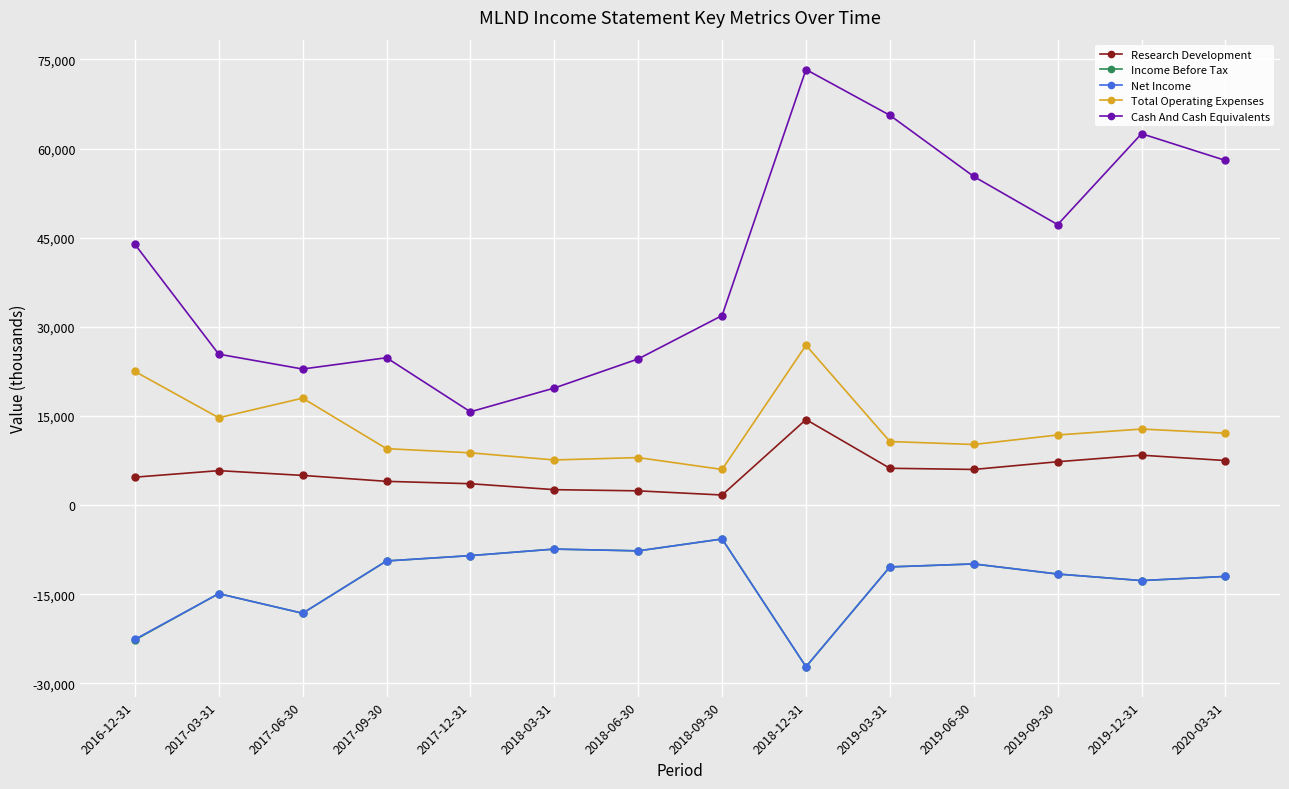

Where is the first local minimum for Income Before Tax?

2017-06-30